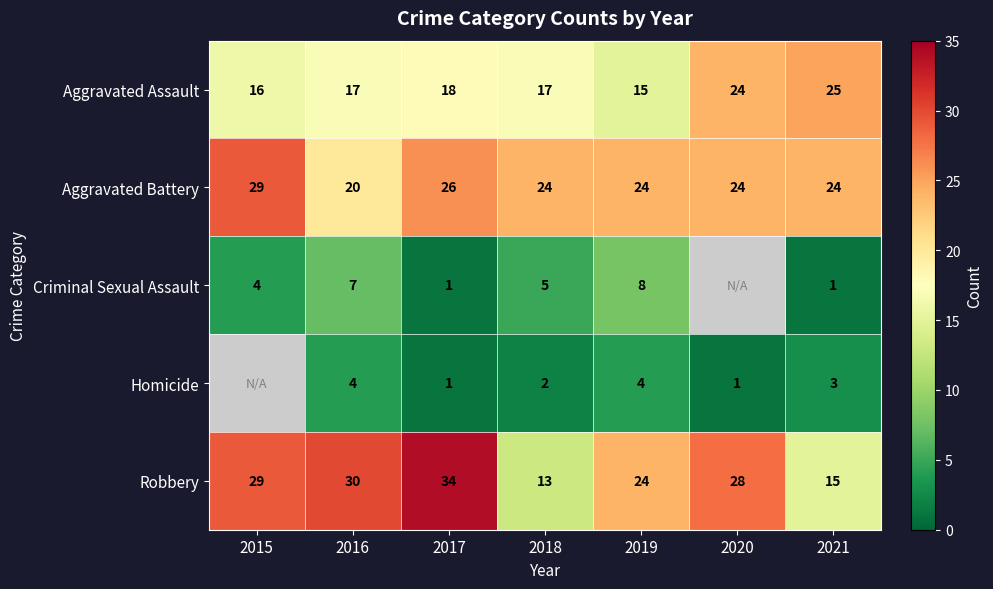

What is the spread (max minus min) of values at 2016?

26